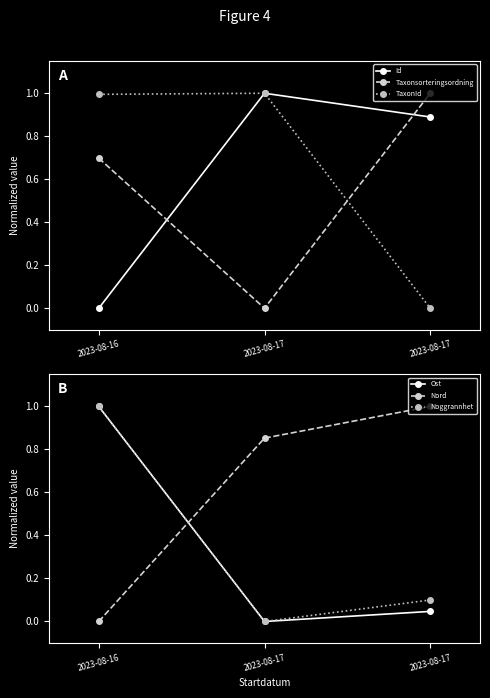

At which category is the sum across all series the highest?

2023-08-16